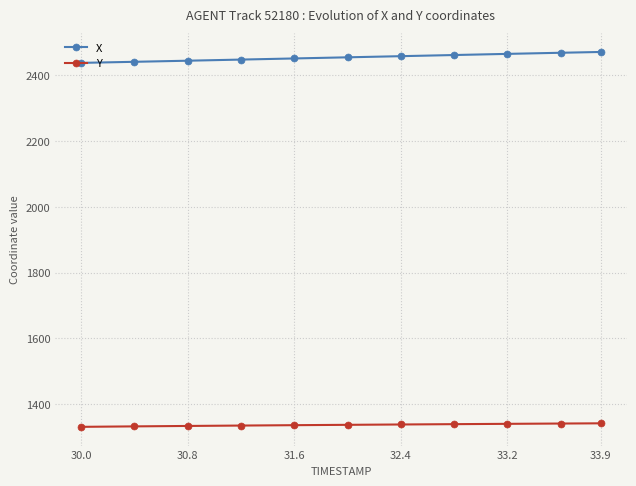

What is the value of the Y point at the 4th from the left?

1334.6